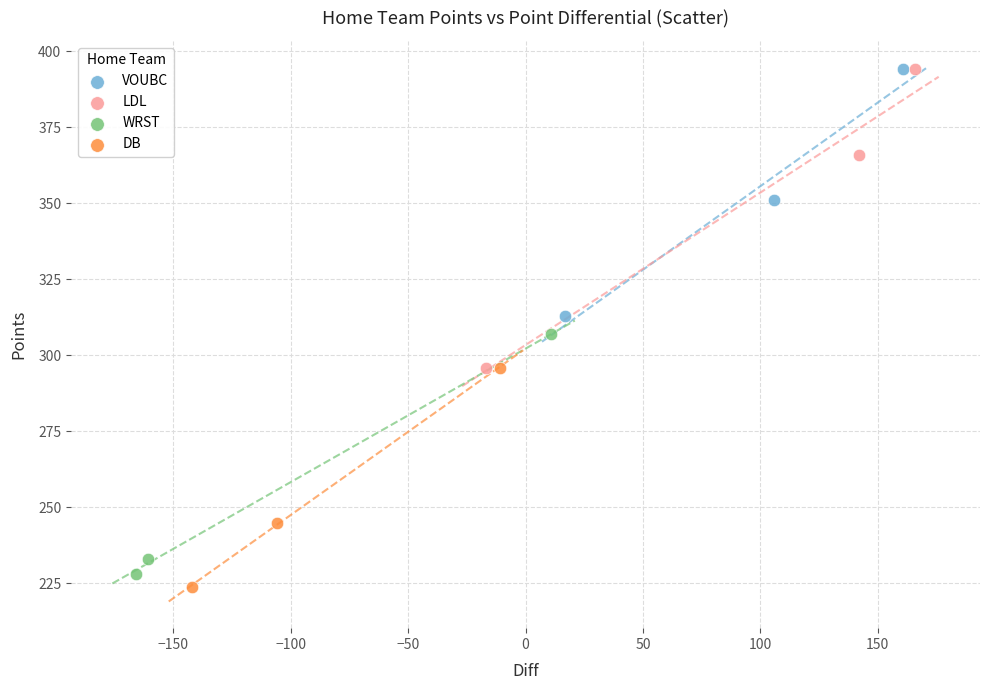

Which series has the widest spread of Y values?

LDL